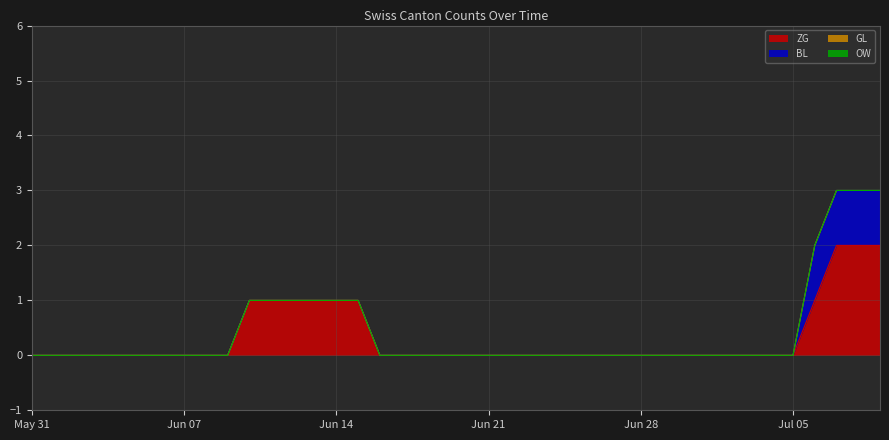

List the labels in order of BL value, largest first.

2020-07-06, 2020-07-07, 2020-07-08, 2020-07-09, 2020-05-31, 2020-06-01, 2020-06-02, 2020-06-03, 2020-06-04, 2020-06-05, 2020-06-06, 2020-06-07, 2020-06-08, 2020-06-09, 2020-06-10, 2020-06-11, 2020-06-12, 2020-06-13, 2020-06-14, 2020-06-15, 2020-06-16, 2020-06-17, 2020-06-18, 2020-06-19, 2020-06-20, 2020-06-21, 2020-06-22, 2020-06-23, 2020-06-24, 2020-06-25, 2020-06-26, 2020-06-27, 2020-06-28, 2020-06-29, 2020-06-30, 2020-07-01, 2020-07-02, 2020-07-03, 2020-07-04, 2020-07-05